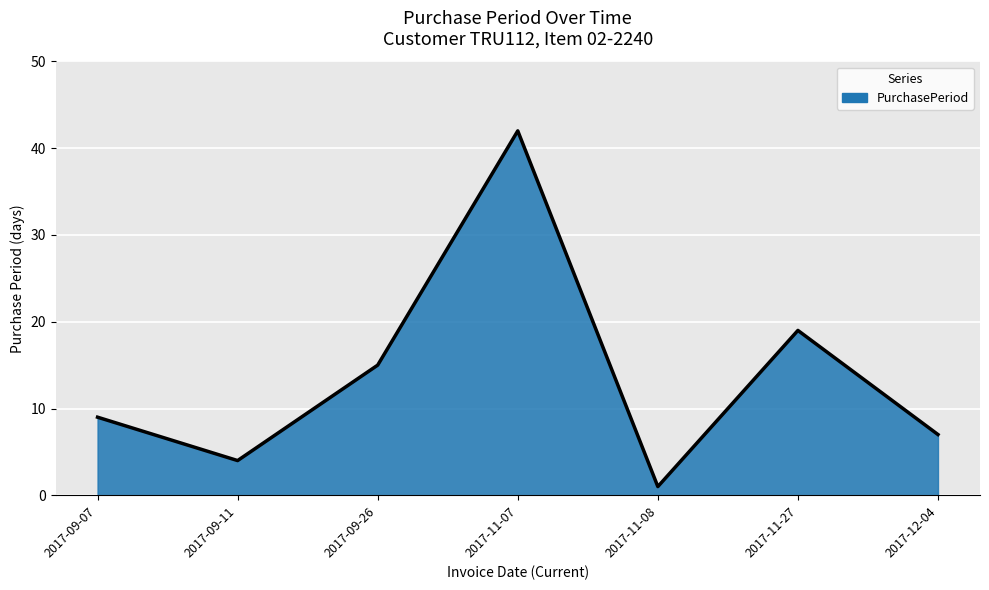

At which category does the data reach its first local valley?

2017-09-11